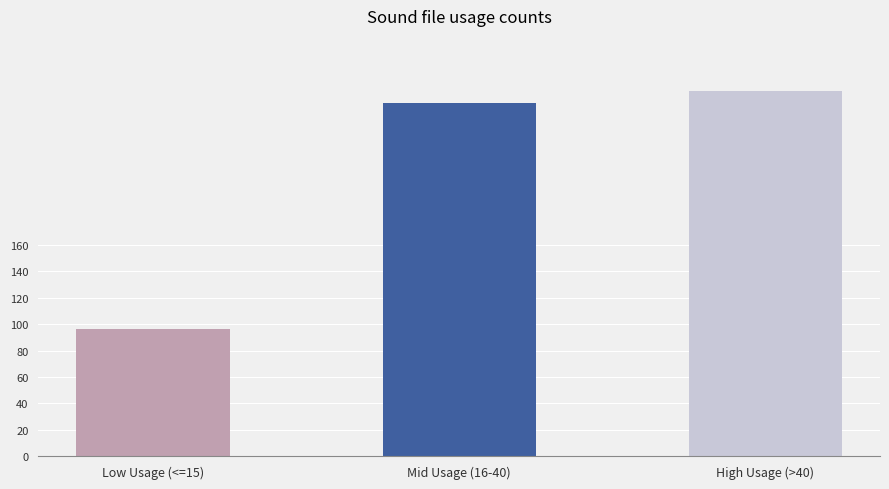

At which label is the value closest to 186?

Mid Usage (16-40)